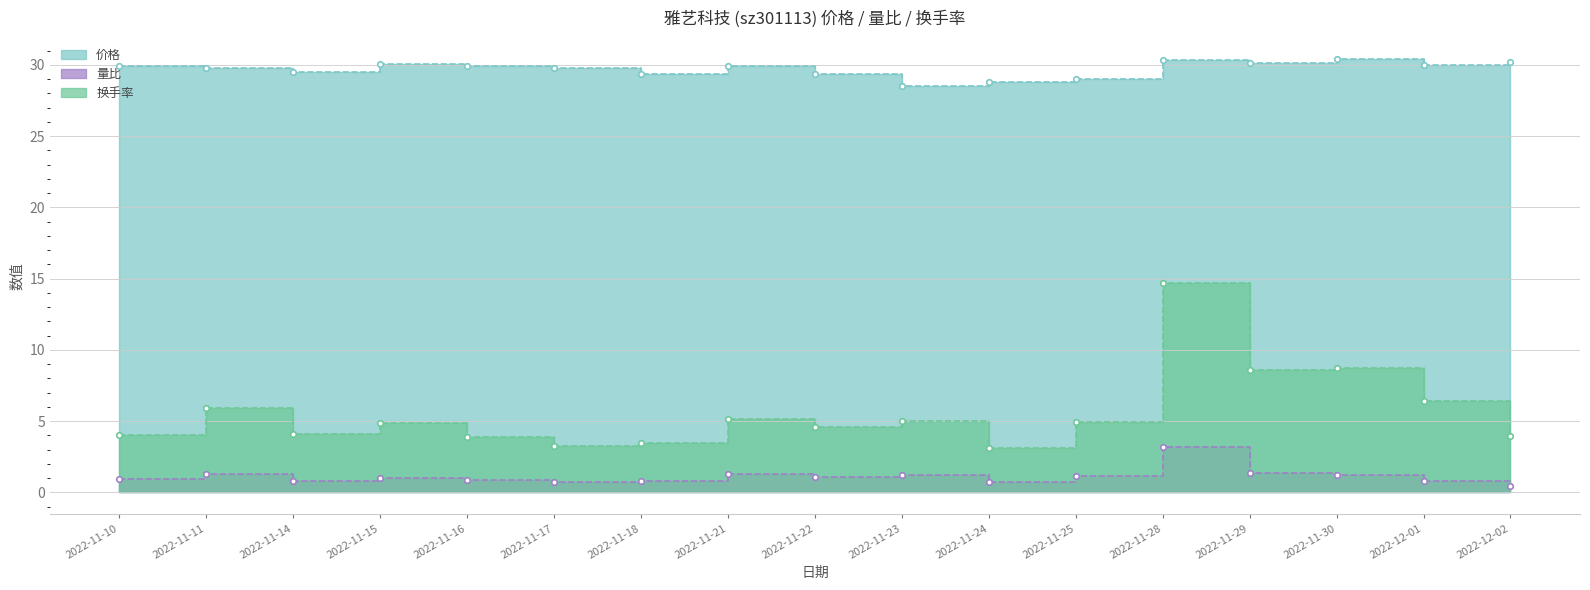

What is the value of the 价格 point at the 5th from the left?

29.9